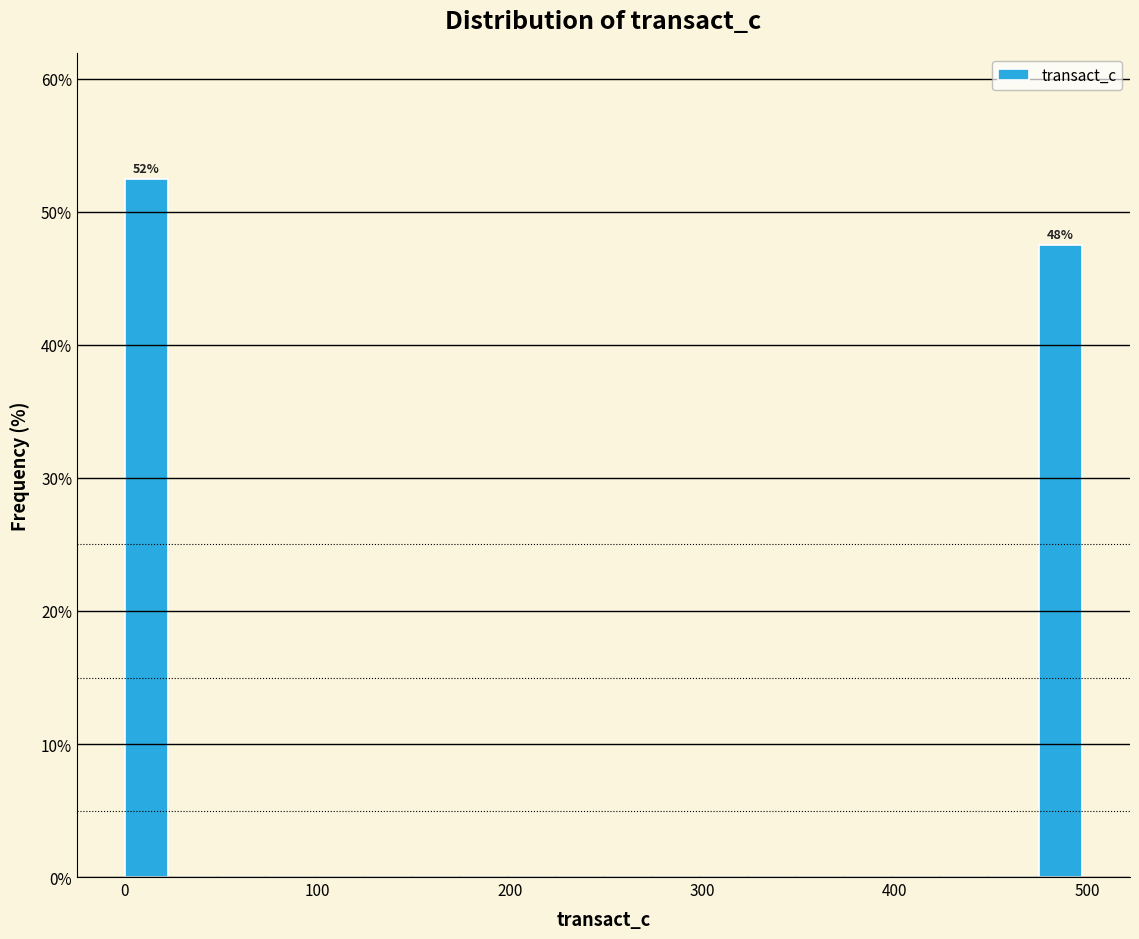

Around what value on the x-axis is the tallest bar? Give the approximate position of its centre, as read against the axis.

10